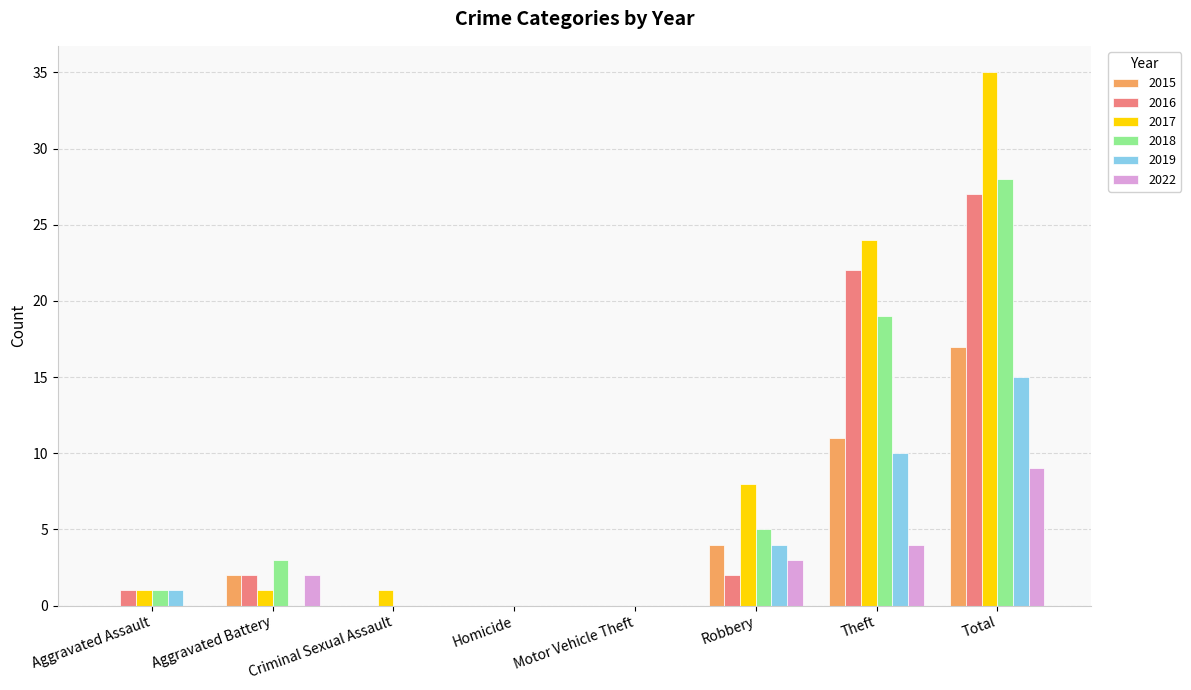

What is the spread (max minus min) of values at Robbery?

6